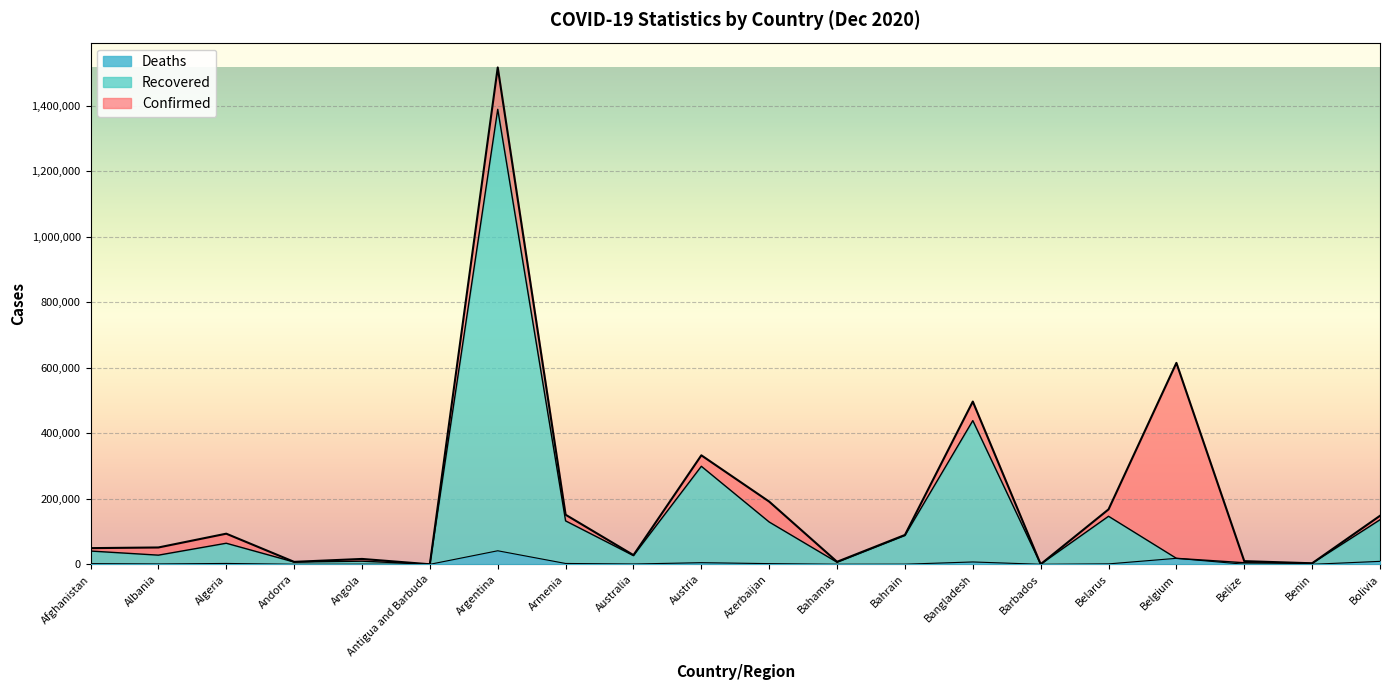

What is the sum of all Recovered values?

2968551